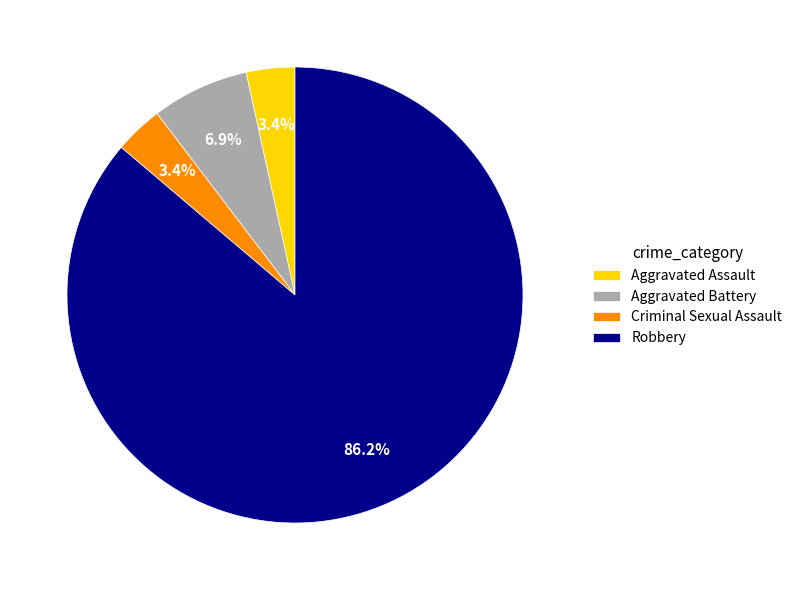

Is there a majority slice in this chart?

Yes